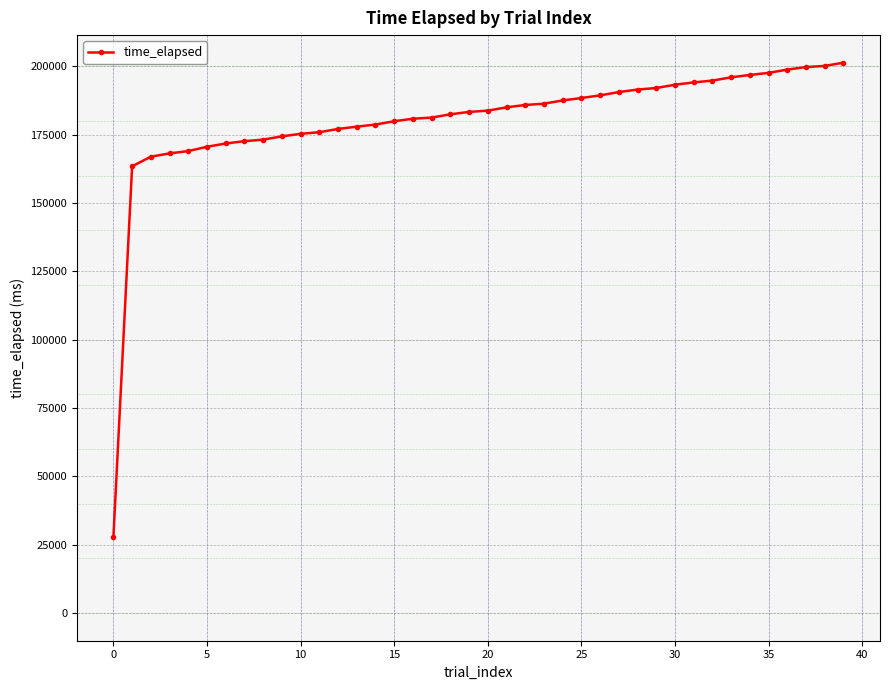

What is the smallest value displayed?

27741